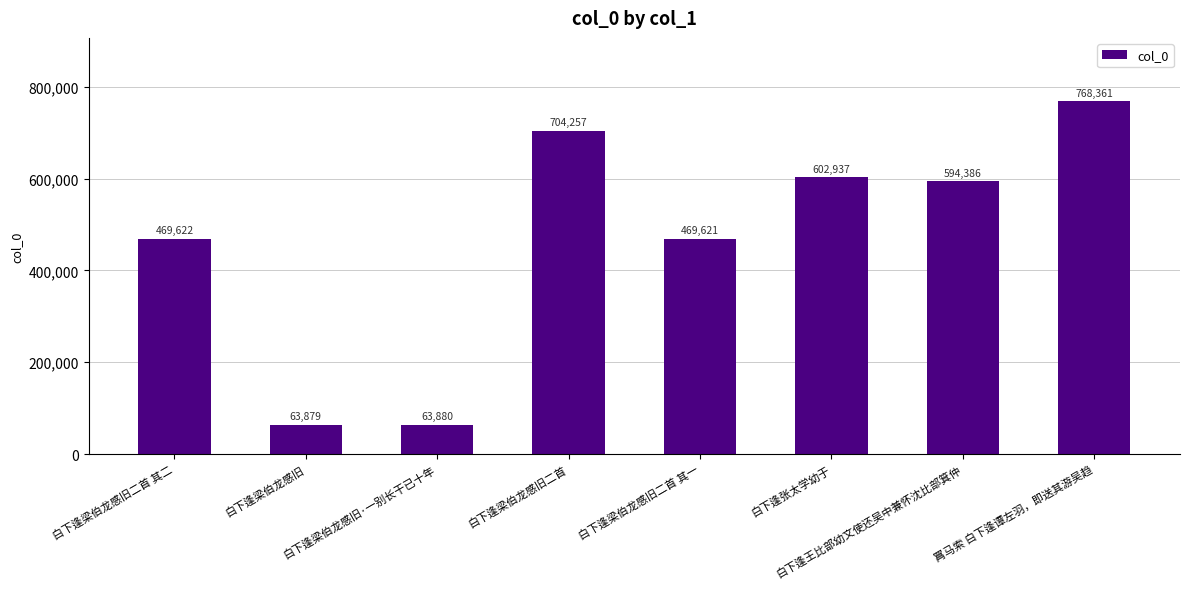

Are the bars horizontal?

No